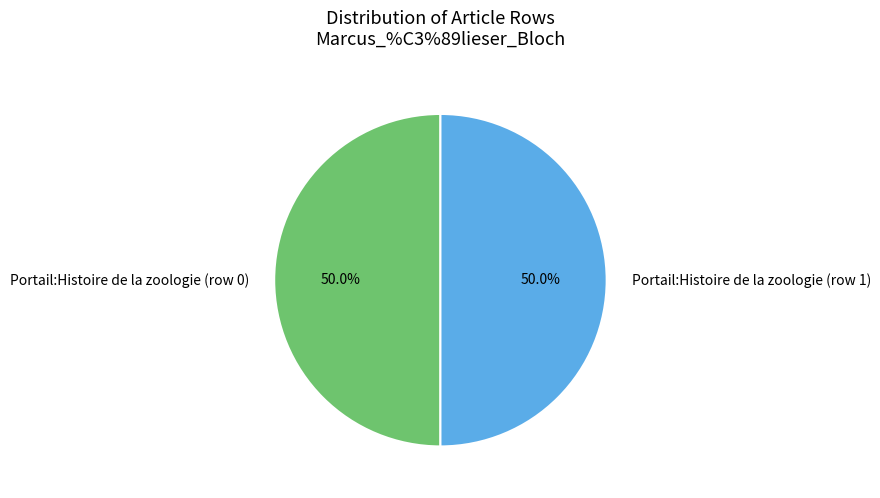

Approximately how many times larger is the value at Portail:Histoire de la zoologie (row 0) compared to Portail:Histoire de la zoologie (row 1)?

1.0